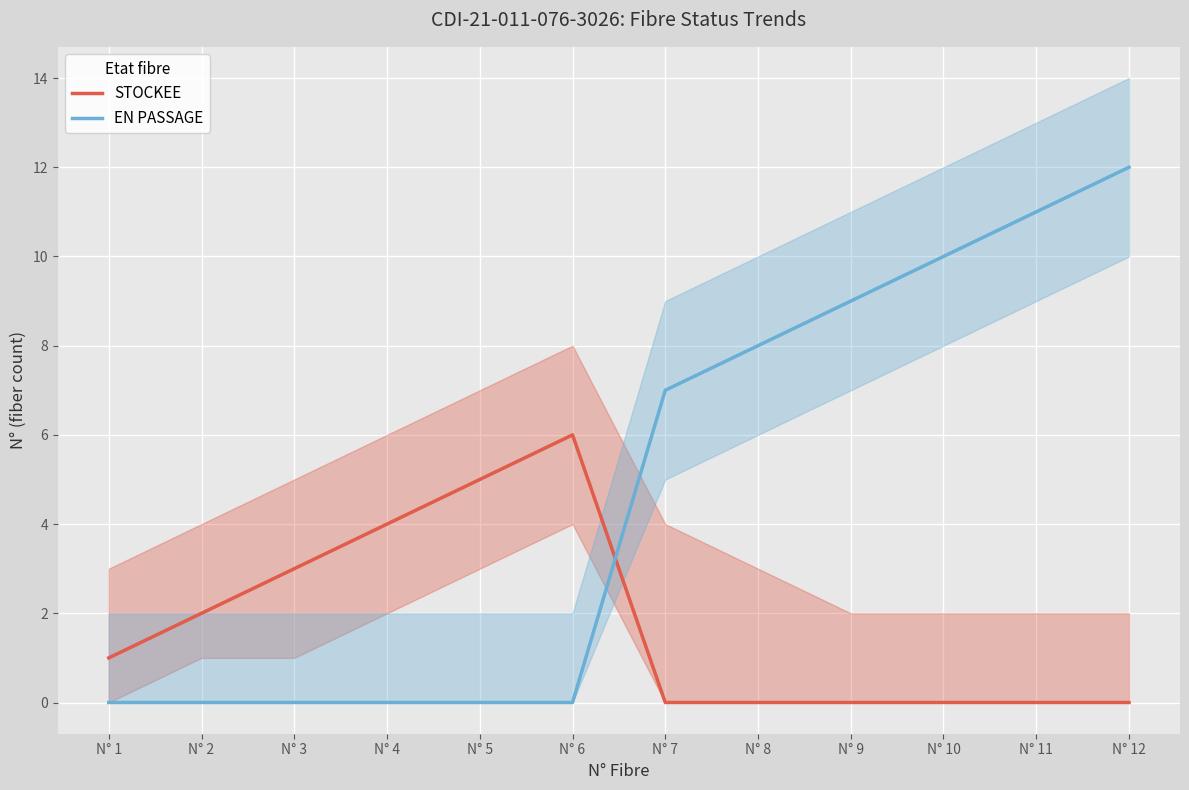

Is this an area chart (filled region under the line)?

No